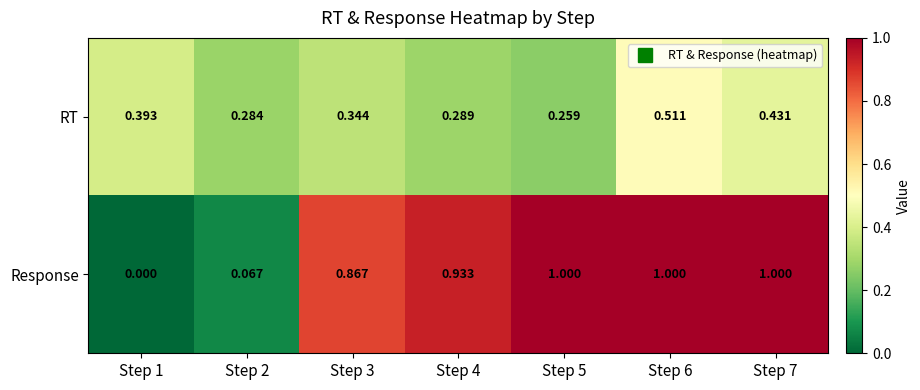

What is the total value across all series at Step 3?

1.2